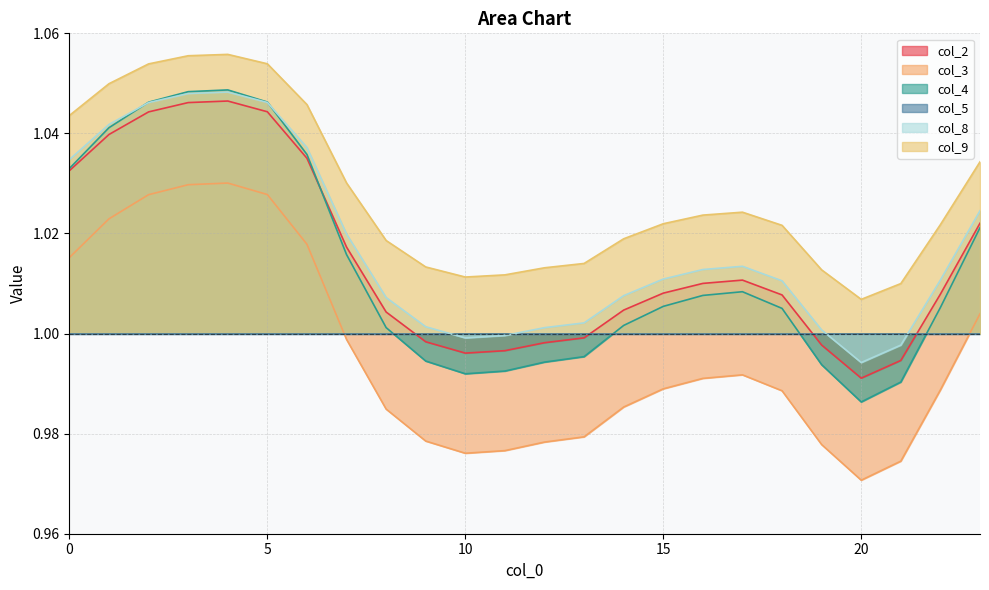

True or false: col_4 has more than 0 points higher than both neighbors.

True